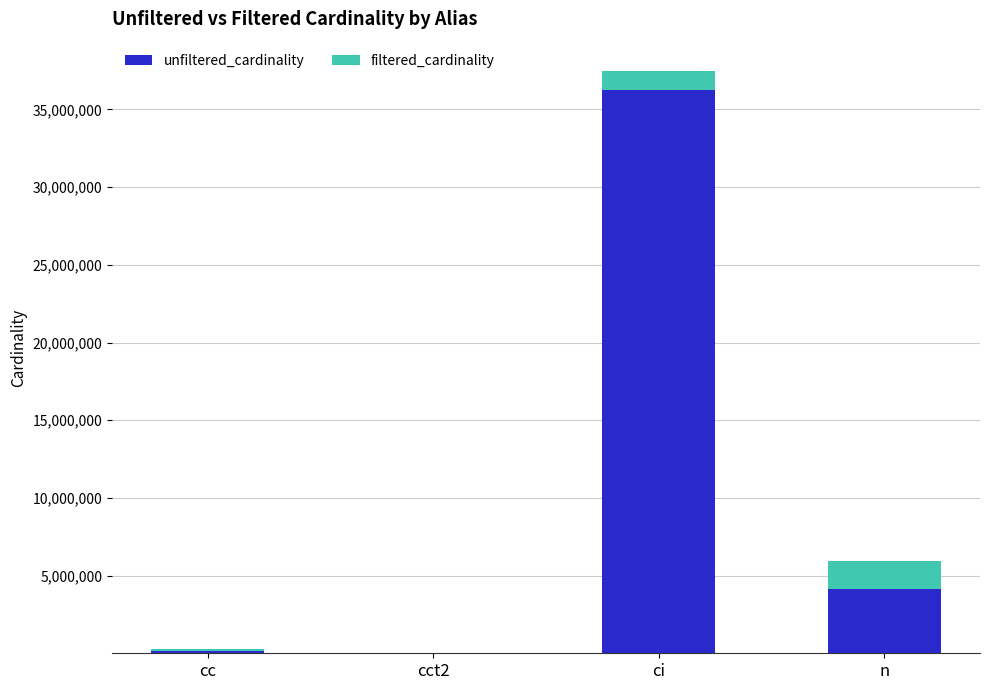

At which category is the sum across all series the highest?

ci